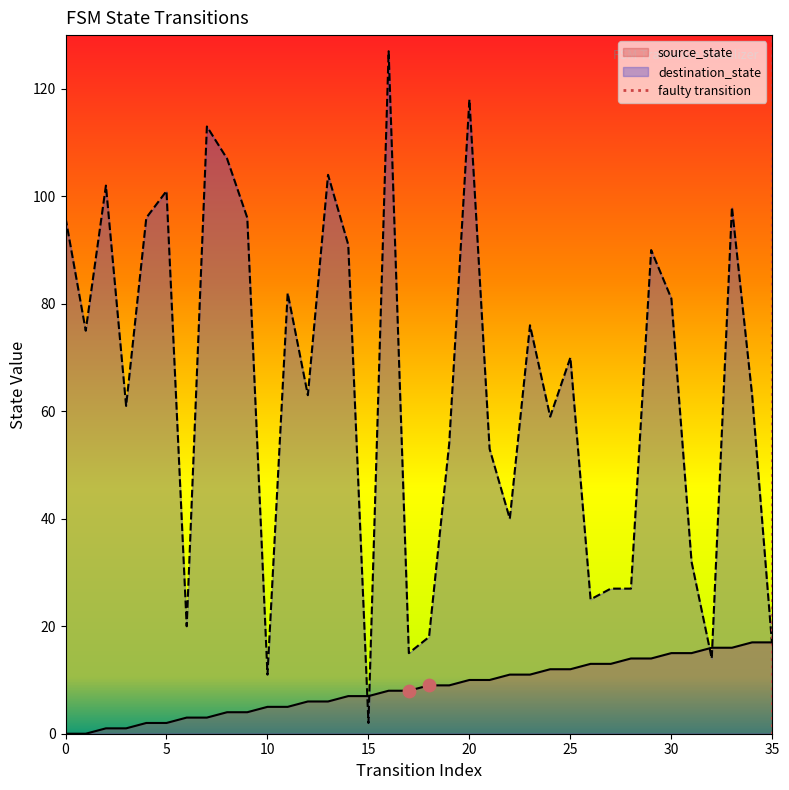

Which series contains the highest Y value?

destination_state